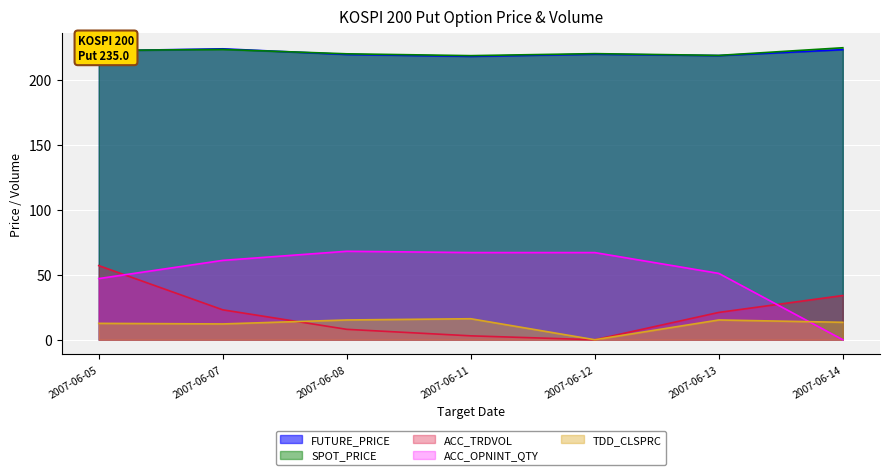

True or false: ACC_OPNINT_QTY has a value of 68.0 at 2007-06-08.

True